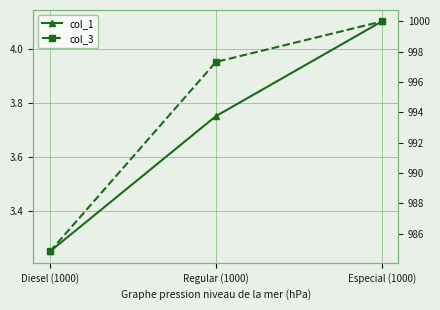

What is the sum of the col_1 values at Especial (1000) and Regular (1000)?

7.8